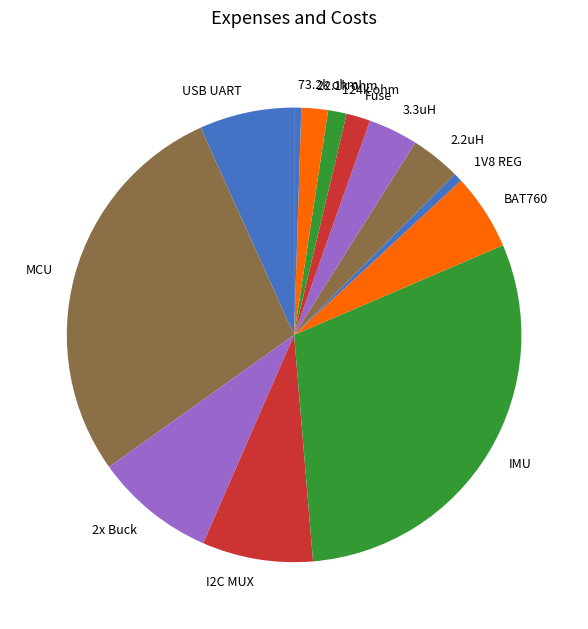

Is the sum of I2C MUX and IMU greater than half?

No